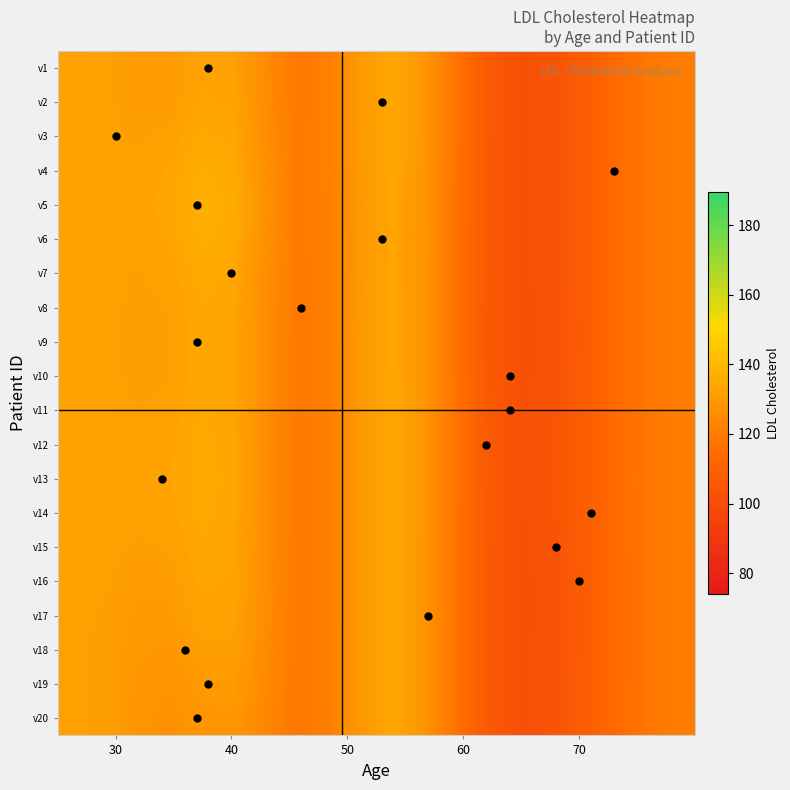

Reading left to right, transcribe all the data shown in this chart.

v1: 132.3	131.9	130.6	130.4	132.6	132.1	125.3	118.8	121.3	130.0	134.3	128.5	116.6	106.4	101.9	103.3	108.2	113.9	118.2	120.4
v2: 132.3	132.0	130.9	131.0	133.3	132.7	125.6	118.9	121.3	130.0	134.3	128.4	116.6	106.4	101.9	103.3	108.2	113.9	118.2	120.4
v3: 132.4	132.2	131.4	132.1	134.7	133.8	126.1	119.1	121.3	129.9	134.2	128.3	116.6	106.3	101.9	103.3	108.2	113.9	118.2	120.4
v4: 132.4	132.4	132.0	133.2	136.1	134.9	126.7	119.2	121.2	129.7	133.9	128.1	116.5	106.3	101.8	103.3	108.2	113.9	118.2	120.4
v5: 132.5	132.5	132.3	133.8	136.8	135.5	127.0	119.3	121.2	129.5	133.7	127.9	116.4	106.3	101.8	103.2	108.2	113.9	118.2	120.4
v6: 132.4	132.4	132.1	133.3	136.3	135.1	126.8	119.2	121.1	129.4	133.6	127.9	116.3	106.2	101.8	103.2	108.2	113.9	118.2	120.4
v7: 132.4	132.3	131.6	132.4	135.1	134.1	126.3	119.1	121.1	129.5	133.6	127.9	116.3	106.2	101.7	103.2	108.2	113.9	118.2	120.4
v8: 132.4	132.2	131.3	131.8	134.3	133.5	126.0	119.0	121.1	129.6	133.8	128.0	116.3	106.1	101.6	103.0	108.1	113.9	118.2	120.4
v9: 132.4	132.2	131.2	131.6	134.1	133.3	125.8	118.9	121.2	129.7	133.9	128.0	116.3	106.0	101.5	103.0	108.1	113.9	118.2	120.4
v10: 132.4	132.2	131.3	131.7	134.1	133.3	125.8	118.9	121.2	129.7	133.9	128.1	116.4	106.1	101.7	103.1	108.2	113.9	118.2	120.4
v11: 132.5	132.4	131.6	132.1	134.4	133.4	125.9	119.0	121.2	129.7	133.9	128.2	116.5	106.5	102.1	103.5	108.4	114.0	118.3	120.4
v12: 132.6	132.7	132.1	132.7	134.9	133.7	125.9	119.0	121.2	129.7	133.9	128.2	116.6	106.6	102.3	103.7	108.6	114.1	118.3	120.5
v13: 132.6	132.8	132.4	133.0	135.2	133.8	126.0	119.0	121.2	129.7	133.9	128.2	116.6	106.6	102.3	103.7	108.7	114.2	118.4	120.5
v14: 132.6	132.6	132.1	132.7	134.9	133.6	125.9	119.0	121.2	129.7	133.9	128.1	116.5	106.4	102.1	103.6	108.6	114.2	118.4	120.5
v15: 132.4	132.3	131.4	131.9	134.2	133.3	125.8	118.9	121.2	129.7	133.9	128.1	116.5	106.3	101.9	103.3	108.2	113.9	118.2	120.4
v16: 132.3	131.9	130.7	130.9	133.5	132.9	125.7	118.9	121.2	129.7	133.9	128.1	116.5	106.3	101.7	103.0	107.9	113.7	118.1	120.4
v17: 132.1	131.6	130.0	129.9	132.6	132.4	125.5	118.9	121.2	129.7	133.9	128.1	116.5	106.3	101.7	103.0	107.9	113.6	118.1	120.4
v18: 132.1	131.3	129.3	128.9	131.4	131.5	125.1	118.7	121.1	129.7	133.9	128.1	116.5	106.3	101.8	103.1	108.0	113.7	118.2	120.4
v19: 132.0	131.1	128.8	127.7	129.8	130.2	124.4	118.5	121.1	129.7	133.9	128.1	116.5	106.3	101.8	103.2	108.2	113.9	118.2	120.4
v20: 132.1	131.1	128.5	126.8	128.5	129.0	123.7	118.3	121.0	129.7	133.9	128.1	116.5	106.3	101.8	103.2	108.2	113.9	118.2	120.4